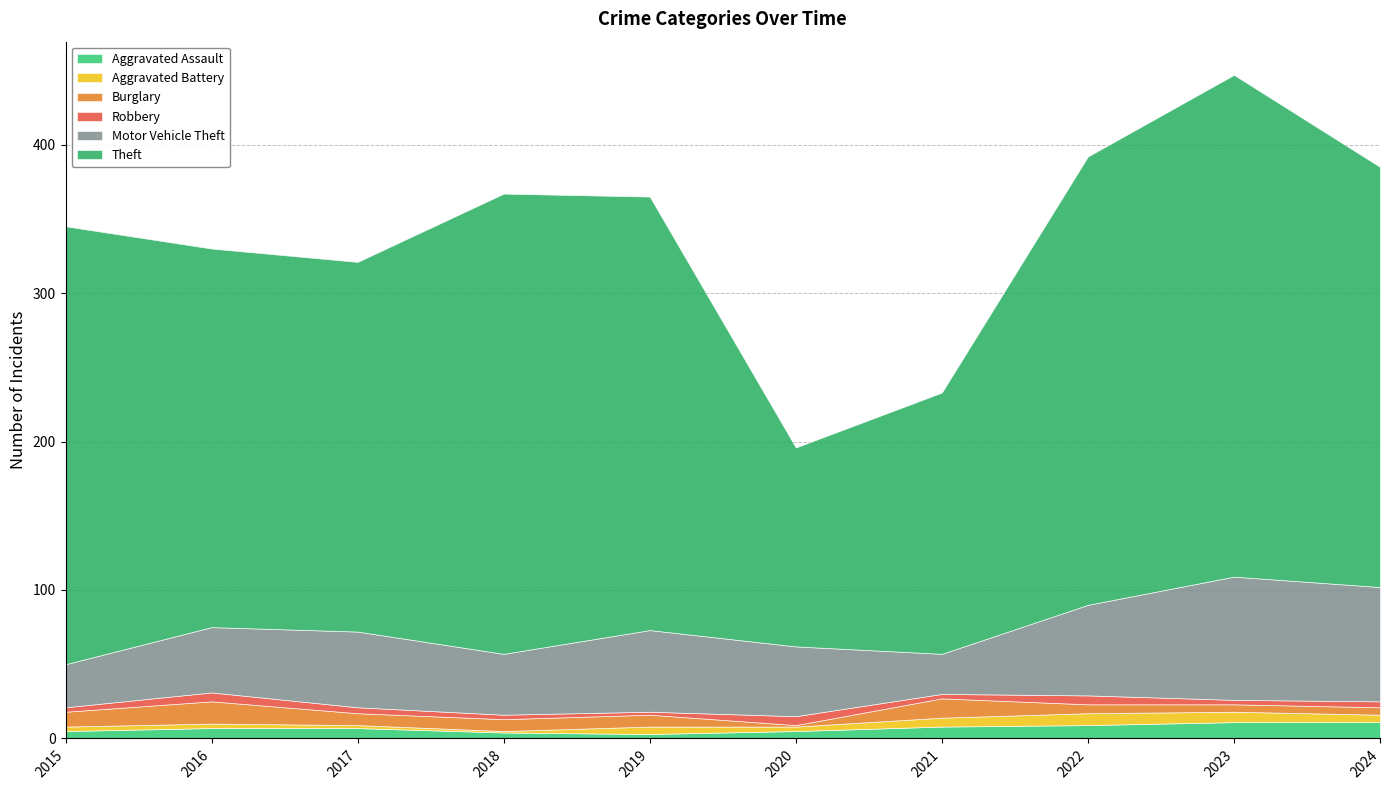

Between 2021 and 2022, which is larger?

2022